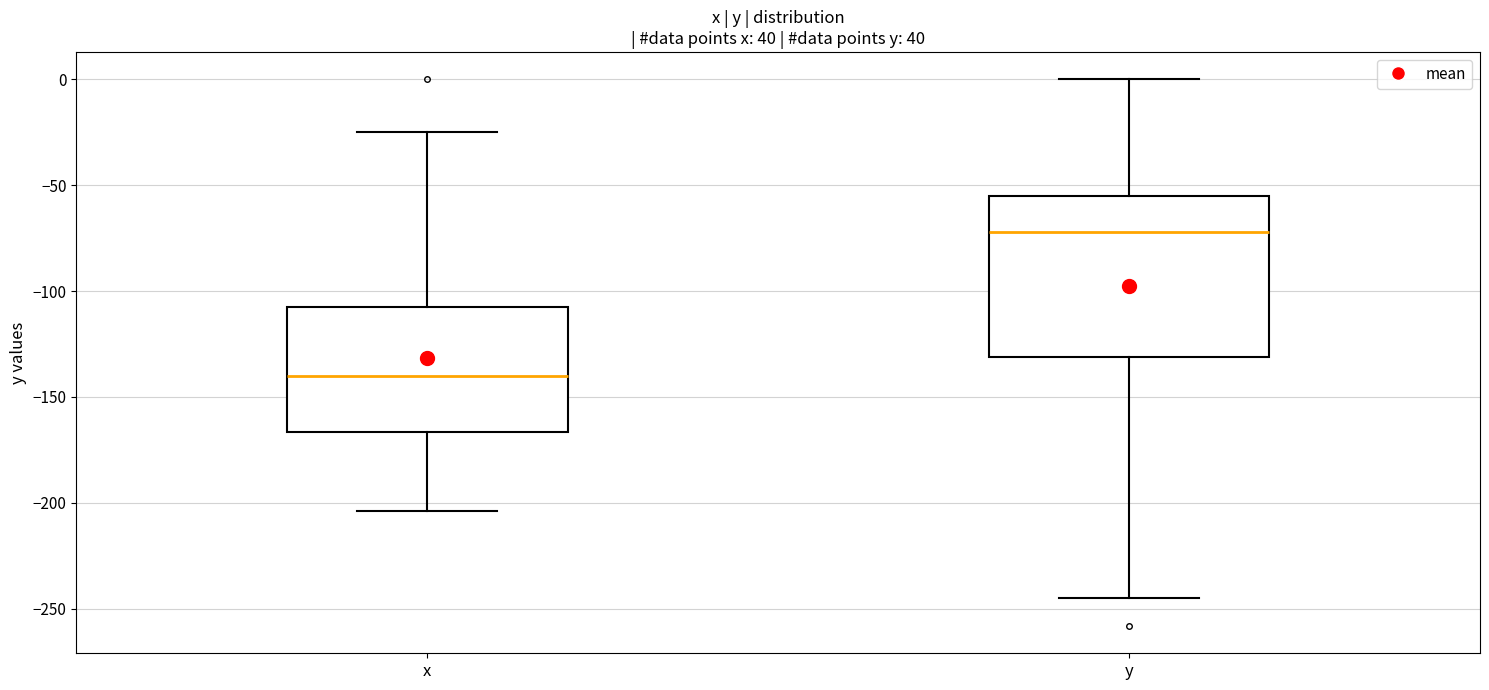

Where is the upper edge of the box for x on the y-axis? The values are not printed on the chart, so give them approximately, as read against the axis.

-105